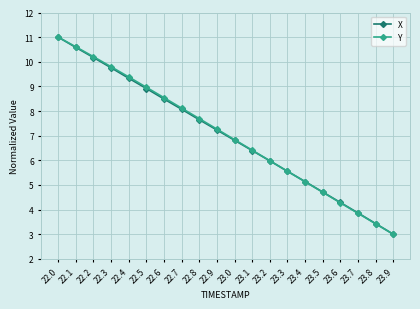

What is the difference between the X values at 23.1 and 22.1?

4.2